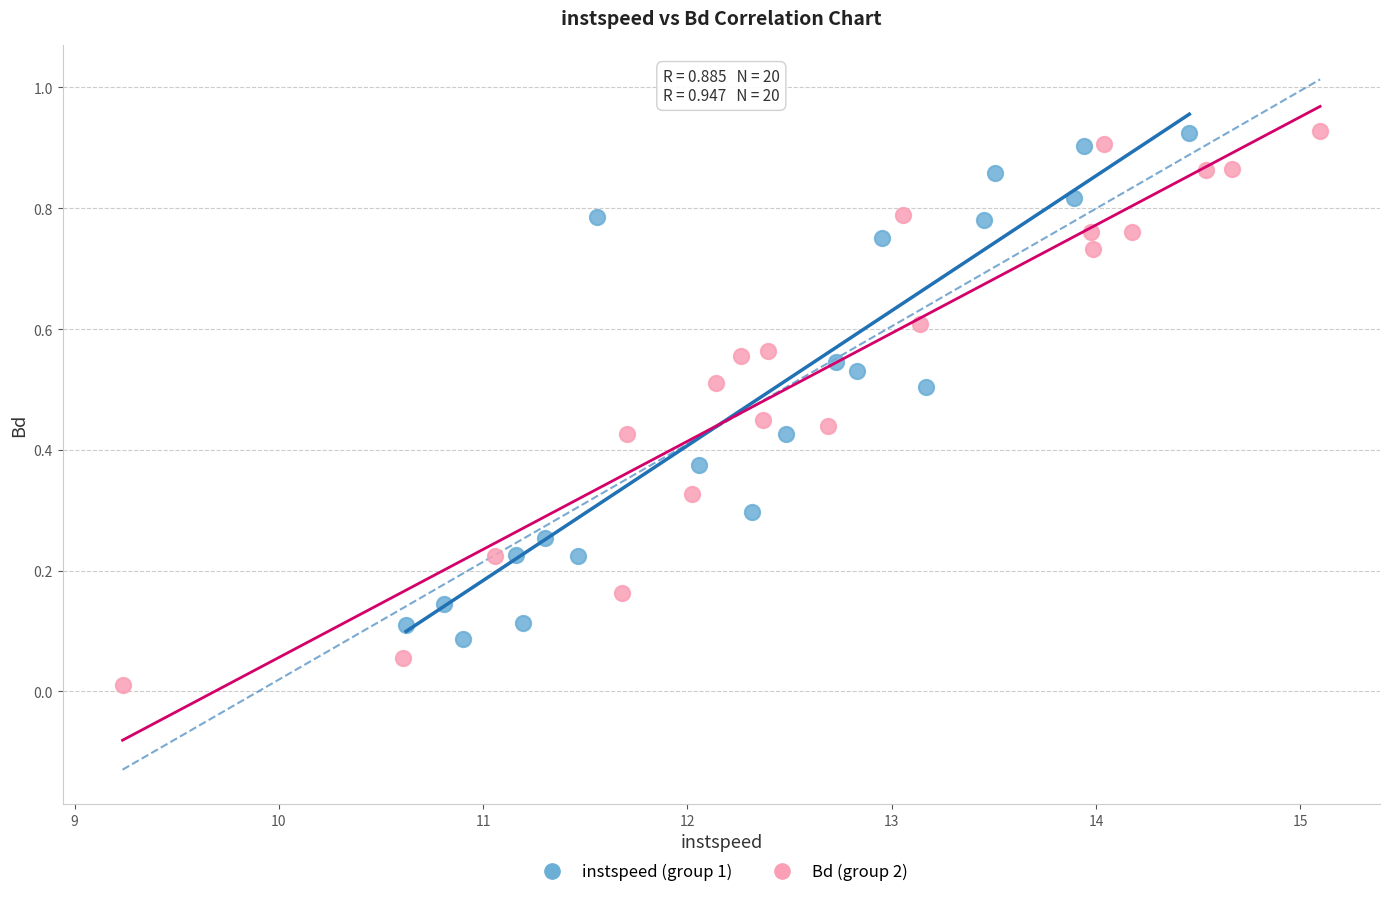

Which series has the widest spread of Y values?

Bd (group 2)